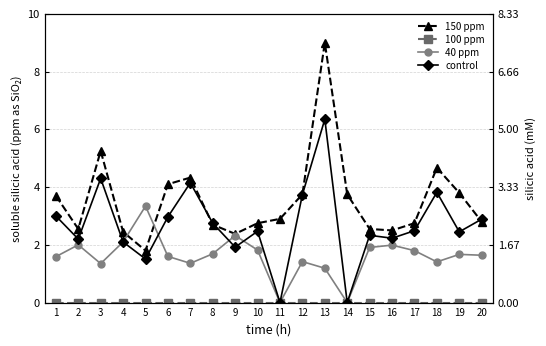

At which label does 150 ppm reach its peak?

13